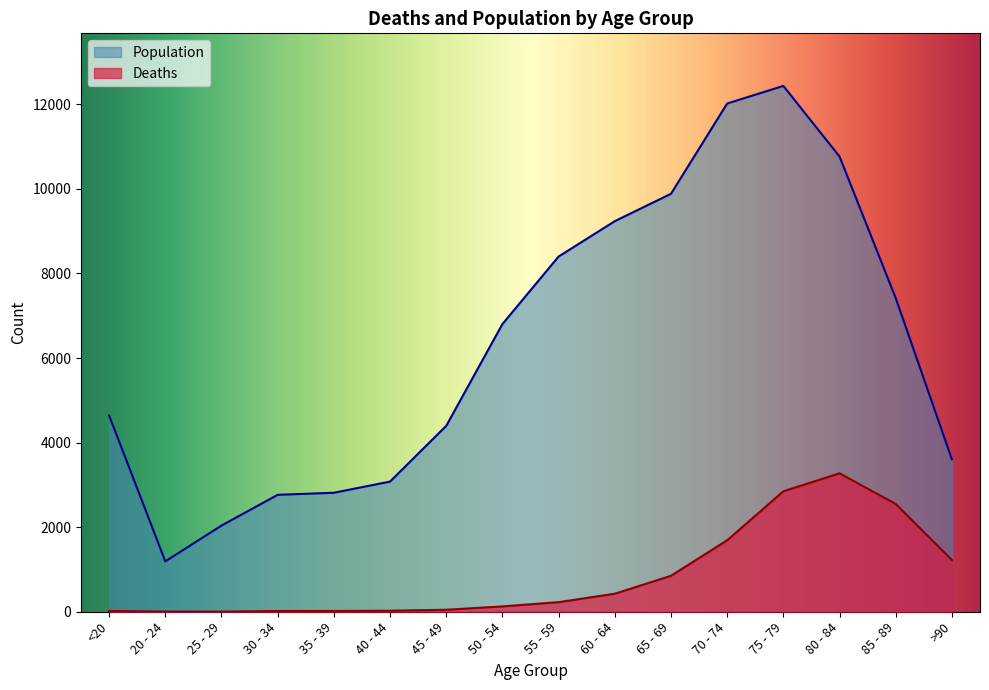

What is the label of the 7th point from the right?

60 - 64